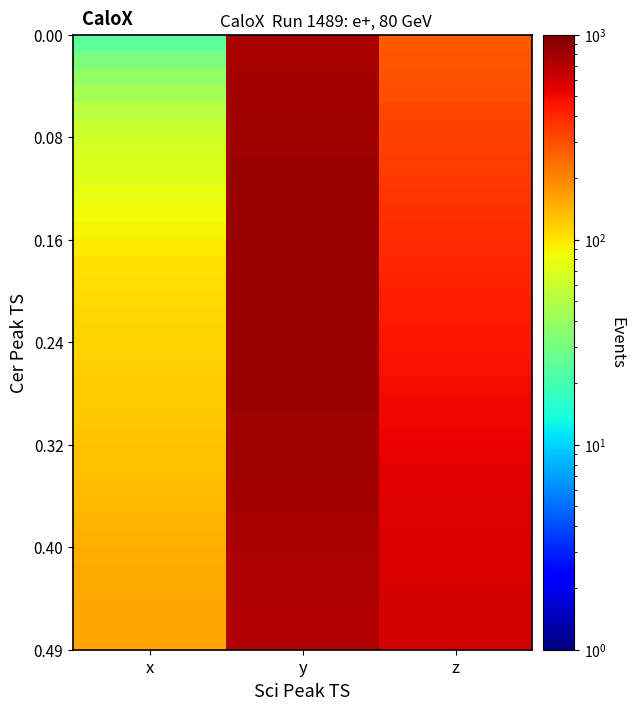

At how many categories does at least one series exceed 534?

2